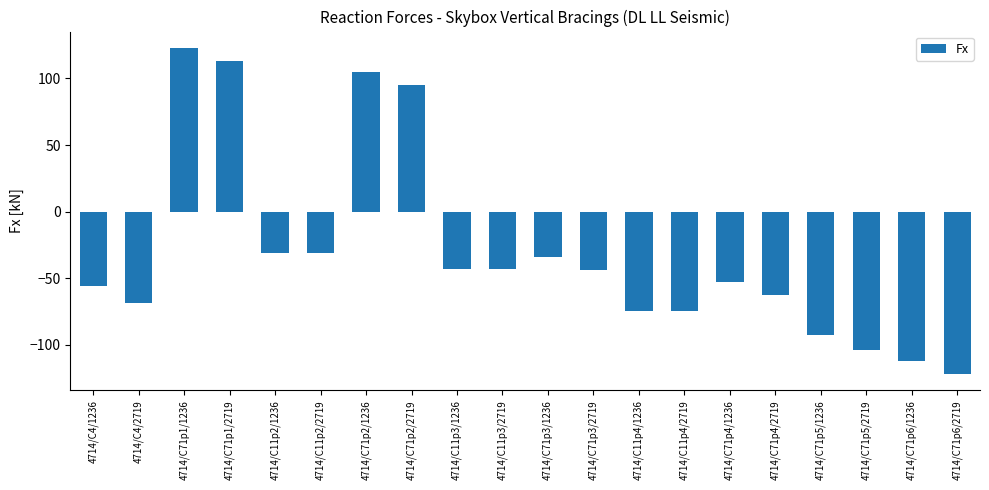

How many bars are there in total?

20